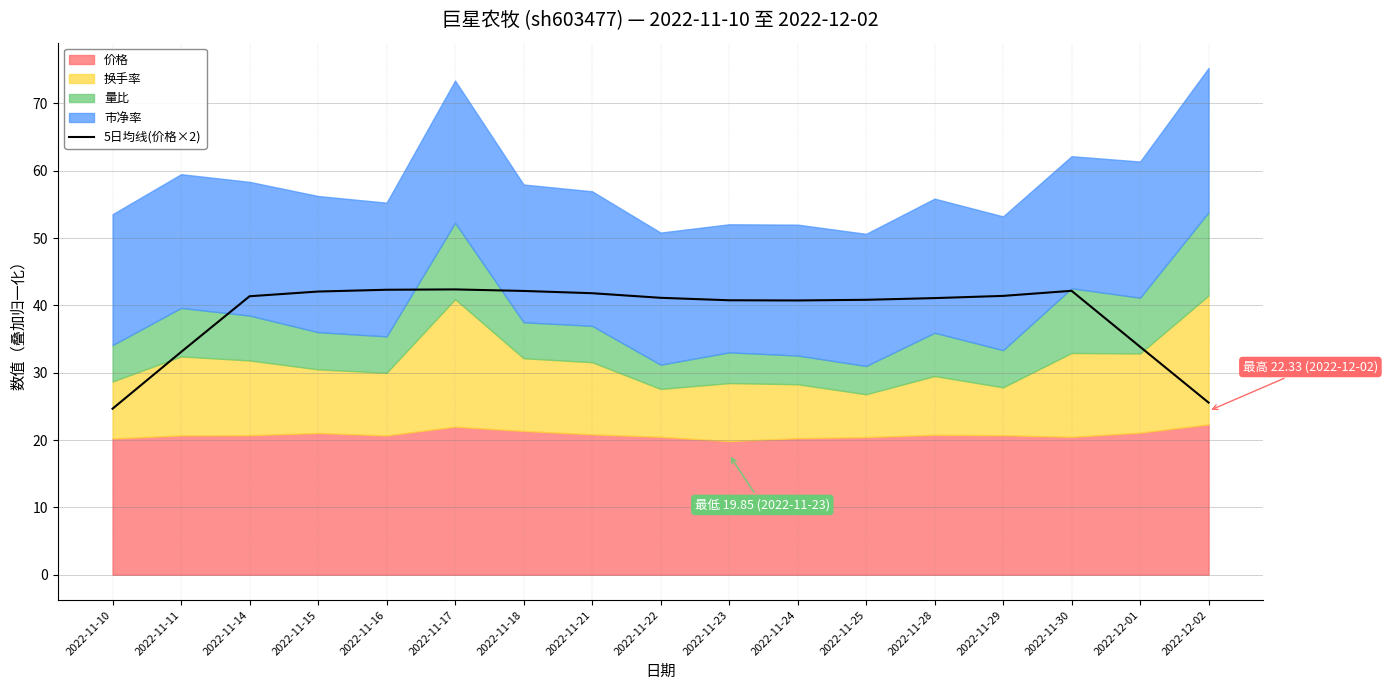

True or false: the data has more than 0 interior local peaks.

True